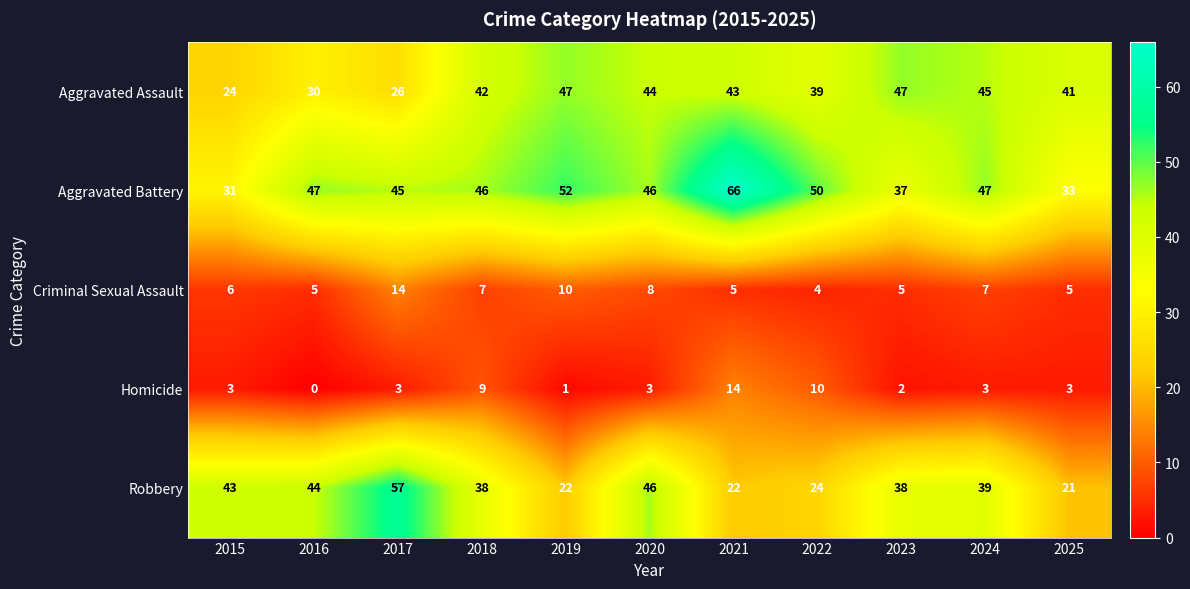

How many series are shown in this chart?

5